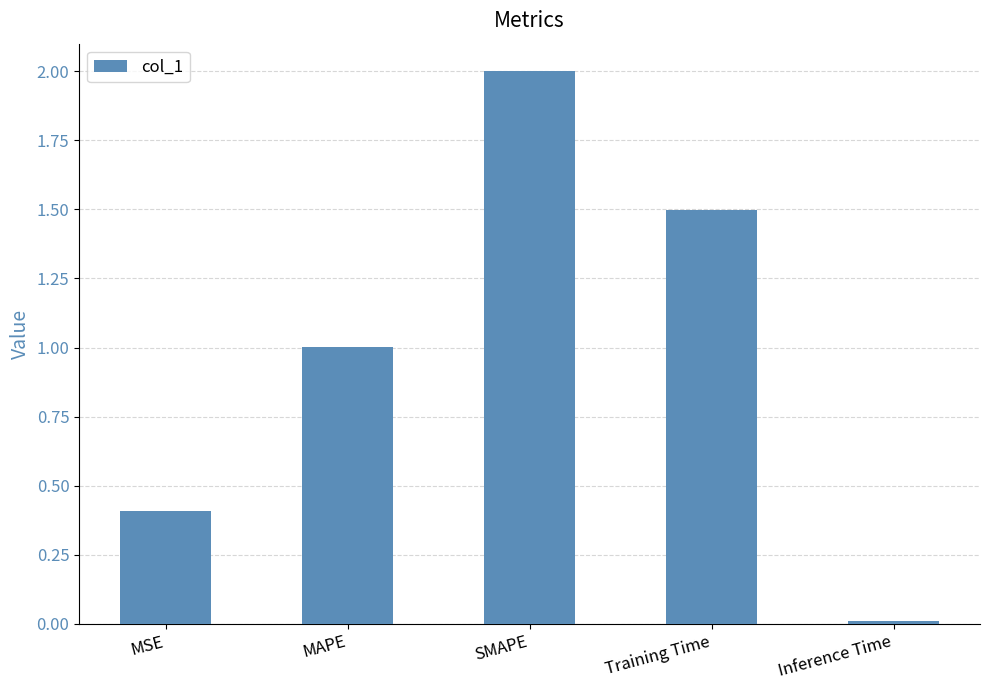

List the labels in order of value, largest first.

SMAPE, Training Time, MAPE, MSE, Inference Time